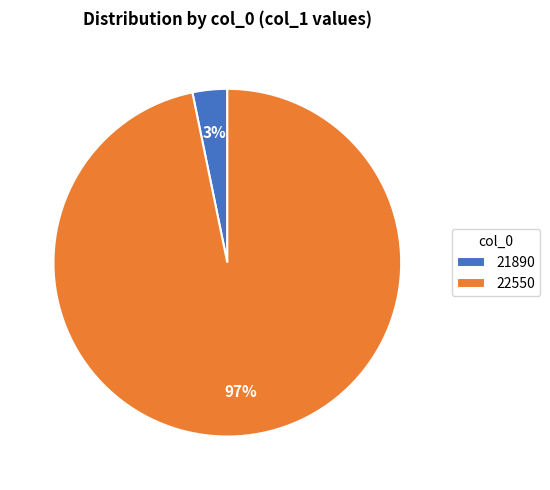

Combined, do 22550 and 21890 account for over 50%?

Yes